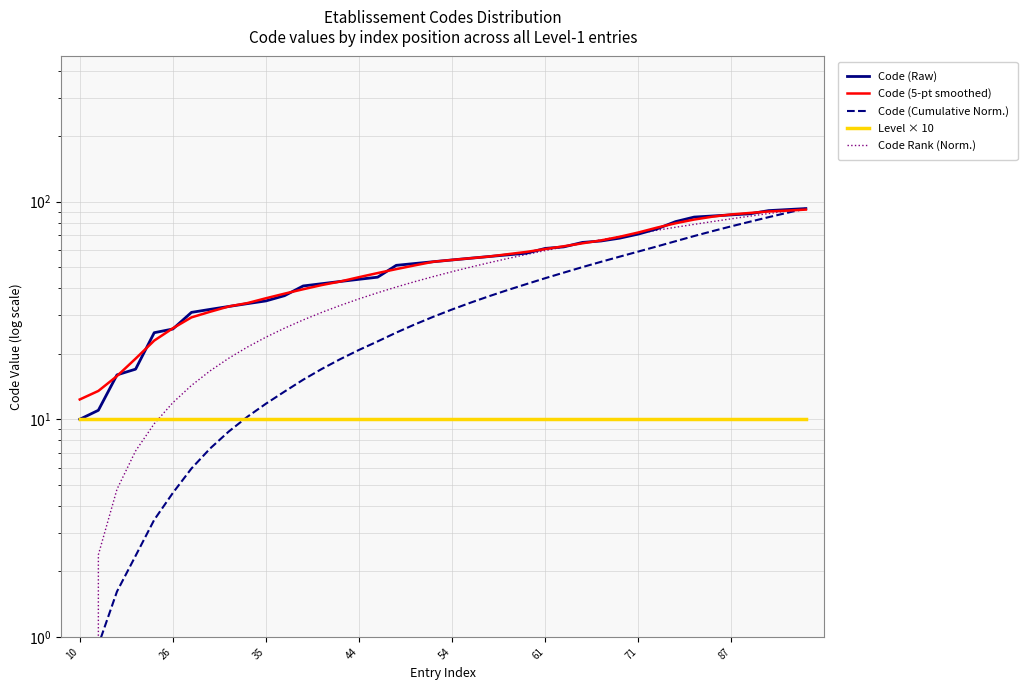

What is the value of the Code (5-pt smoothed) point at the 21st from the left?

54.0